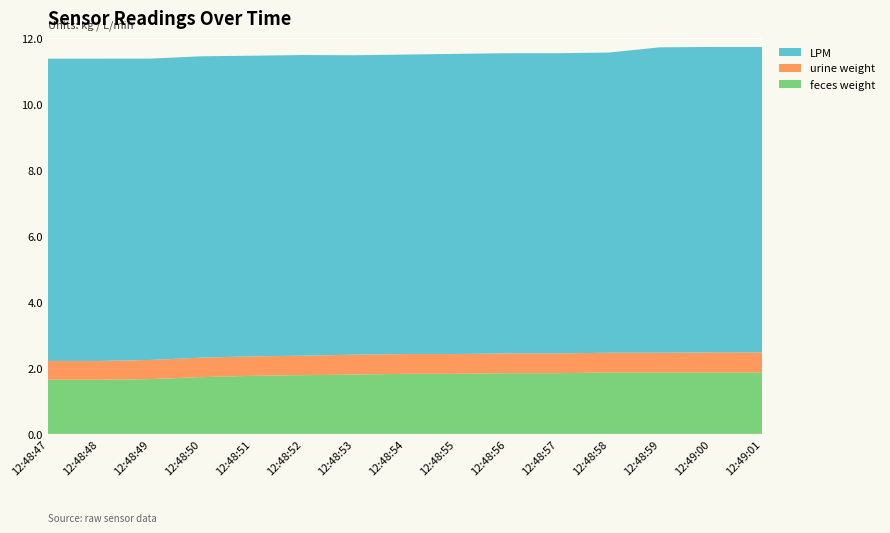

Reading right to left, extract all data points from this chart.

feces weight: 1.9	1.9	1.9	1.9	1.8	1.8	1.8	1.8	1.8	1.8	1.8	1.7	1.7	1.6	1.6
urine weight: 0.6	0.6	0.6	0.6	0.6	0.6	0.6	0.6	0.6	0.6	0.6	0.6	0.6	0.6	0.6
LPM: 9.3	9.3	9.3	9.1	9.1	9.1	9.1	9.1	9.1	9.1	9.1	9.1	9.1	9.2	9.2